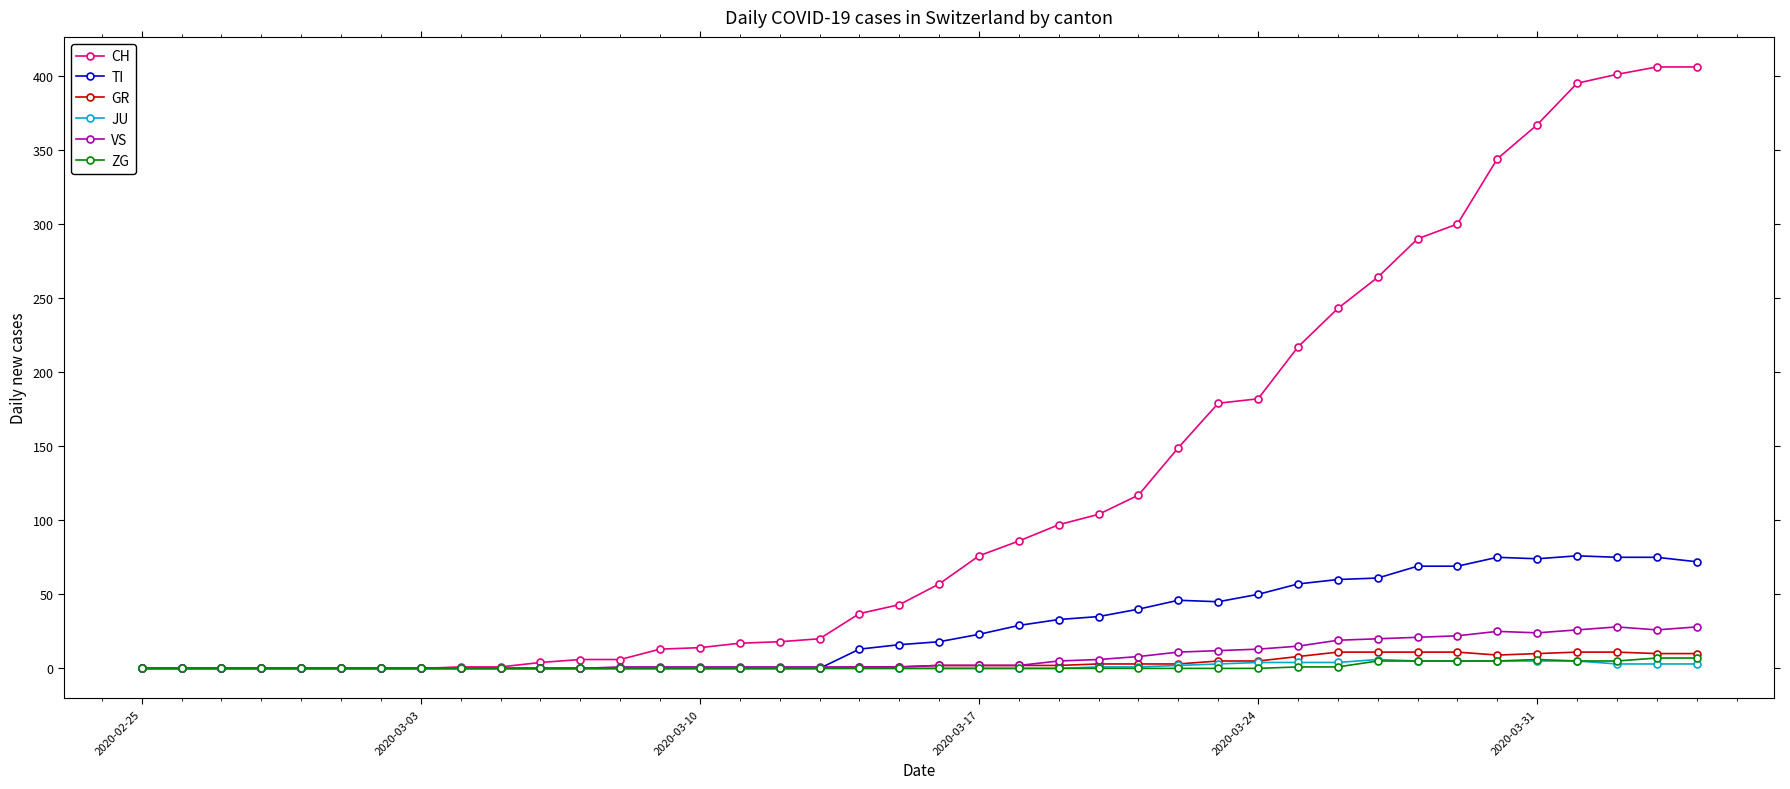

What is the greatest value displayed?

406